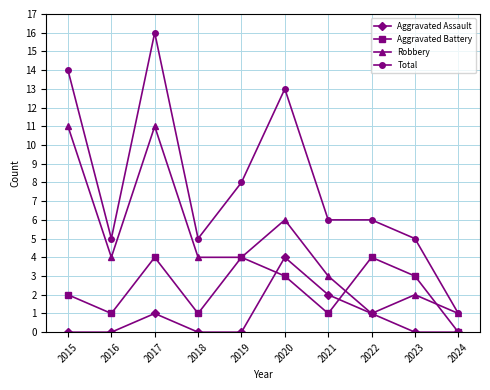

Which series has the largest range (max minus min)?

Total